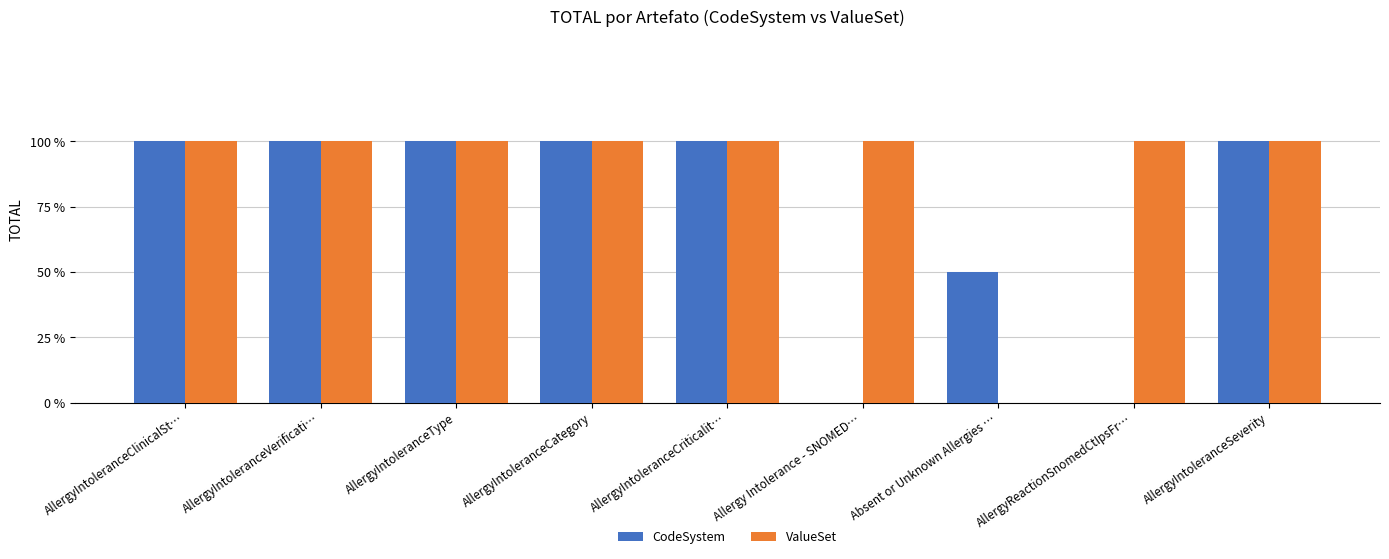

Are the bars grouped side by side (vs. stacked)?

Yes